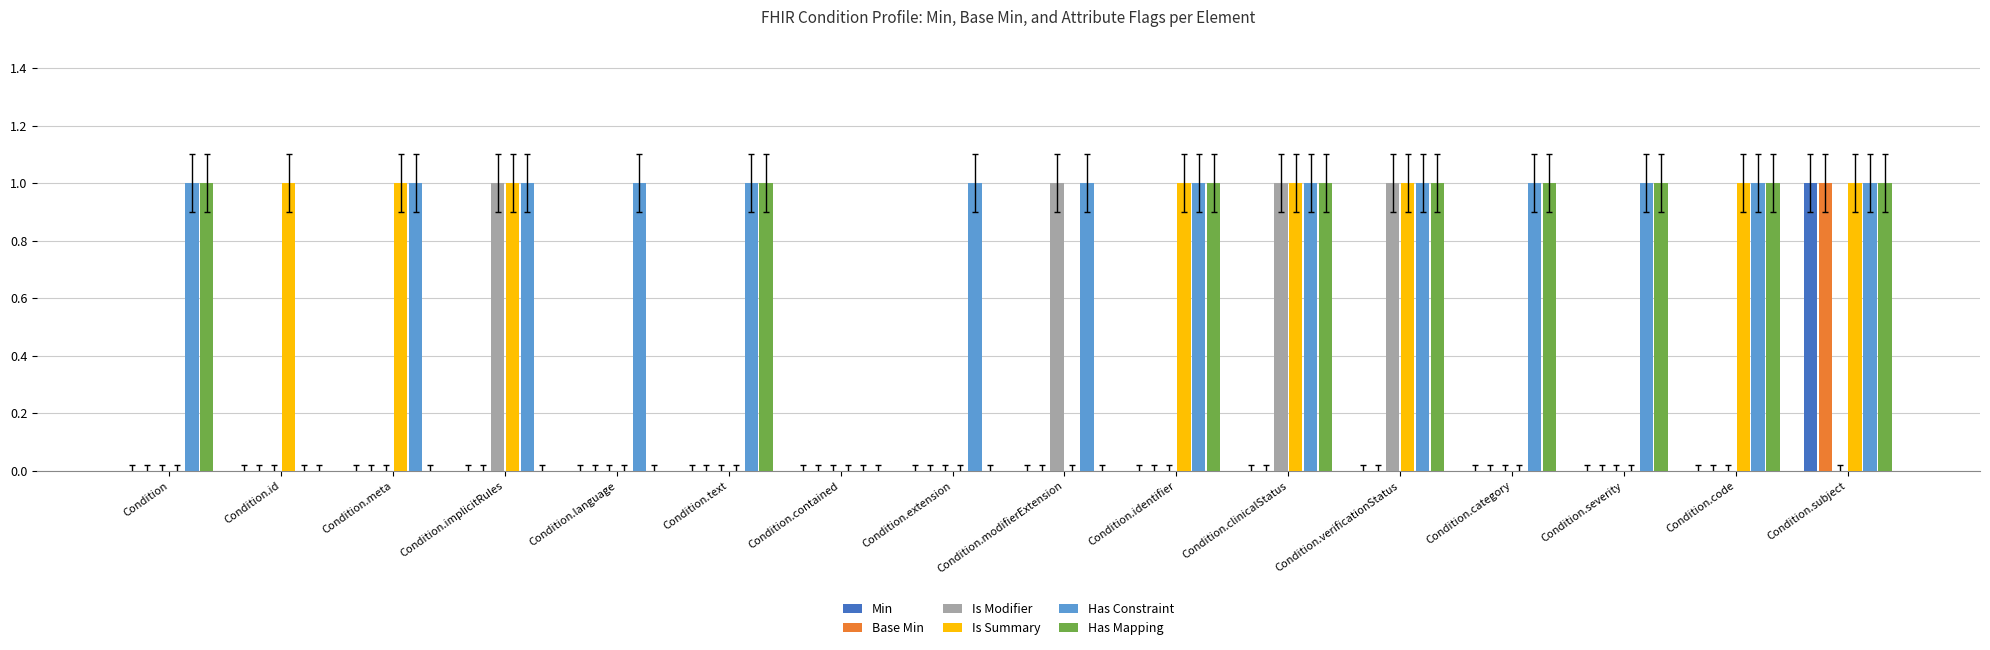

At which category is the sum across all series the highest?

Condition.subject